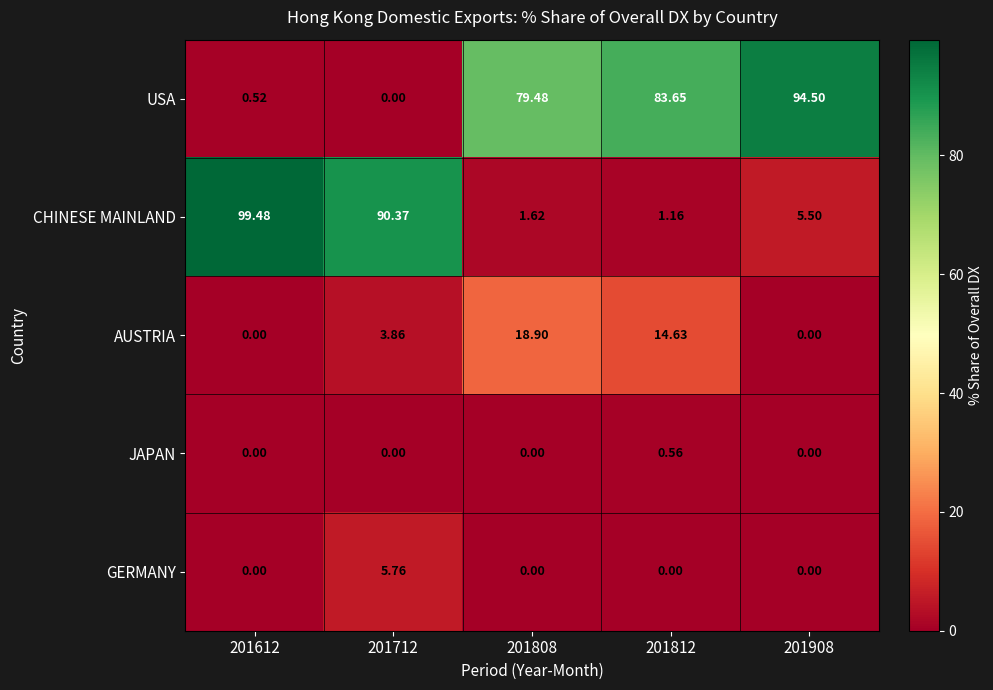

List the series in order of their peak value, highest first.

CHINESE MAINLAND, USA, AUSTRIA, GERMANY, JAPAN